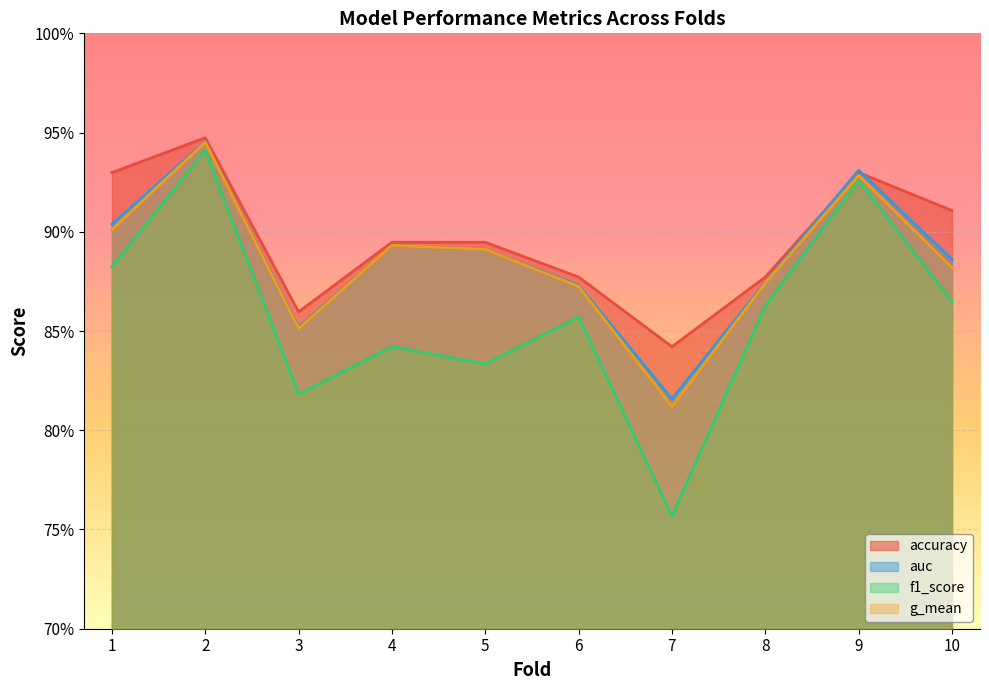

At which label does auc reach its peak?

2